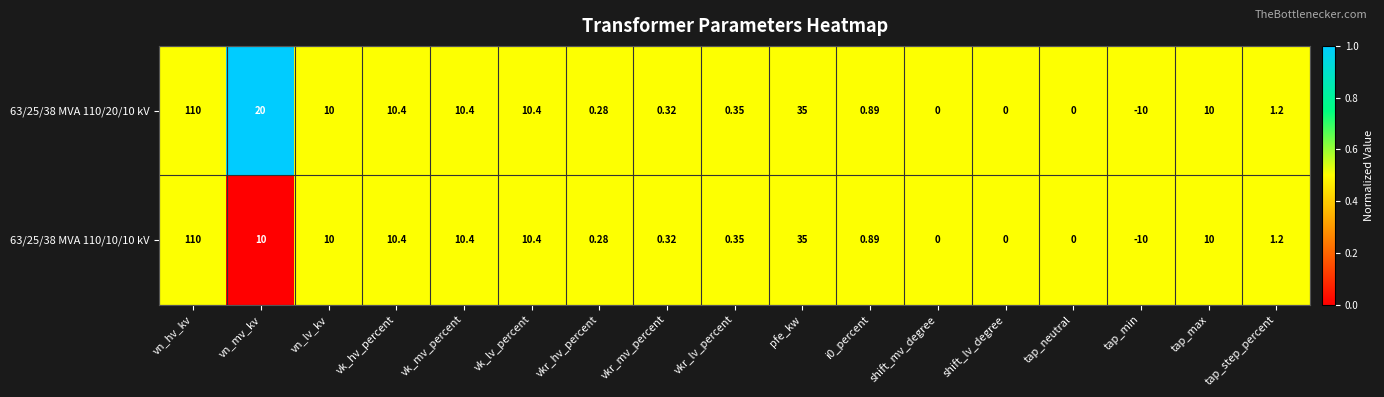

Is the value of 63/25/38 MVA 110/20/10 kV at shift_lv_degree greater than the value of 63/25/38 MVA 110/10/10 kV at tap_step_percent?

No